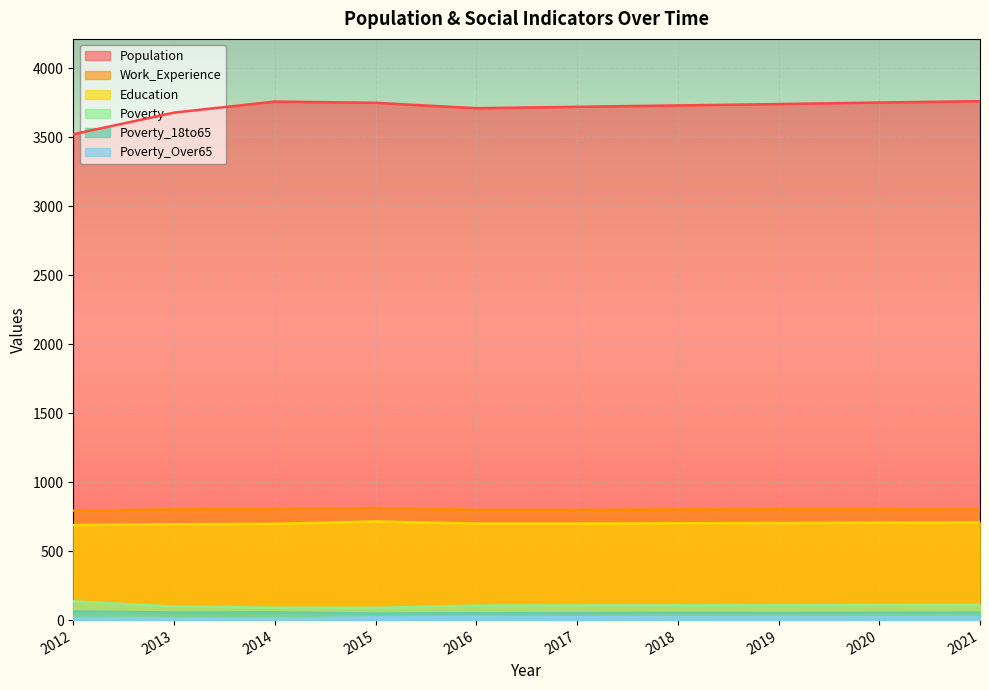

Does the chart display data point markers on the line(s)?

No